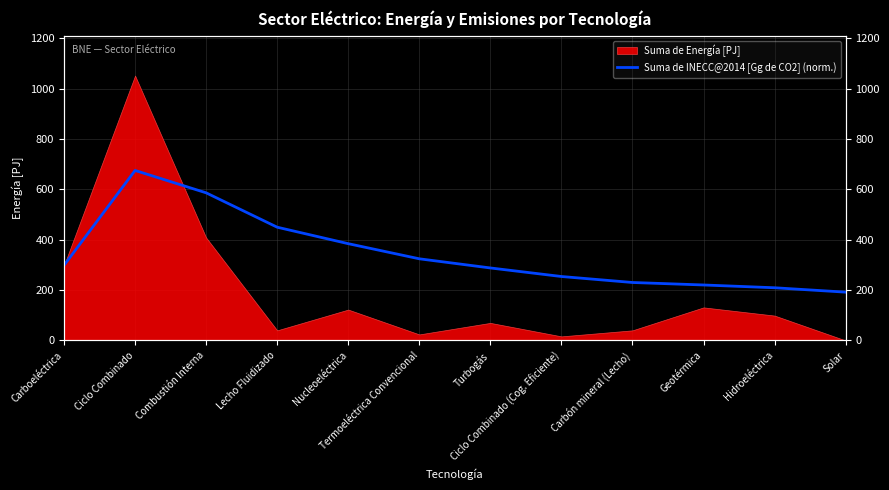

Where is the data nearest to the value 433?

Lecho Fluidizado